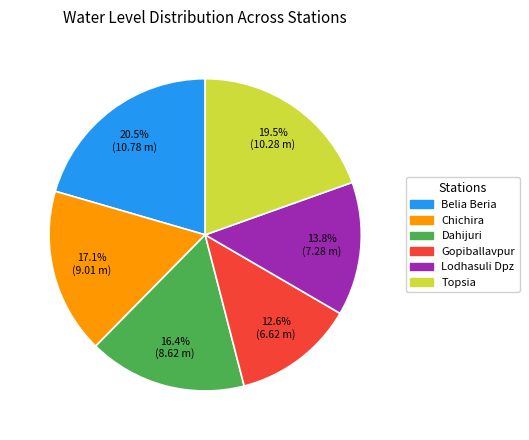

What portion of the pie excludes Chichira?

82.9%